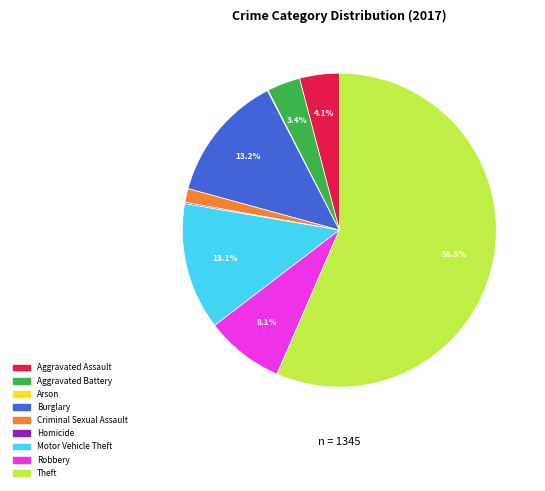

Does any single category account for the majority?

Yes